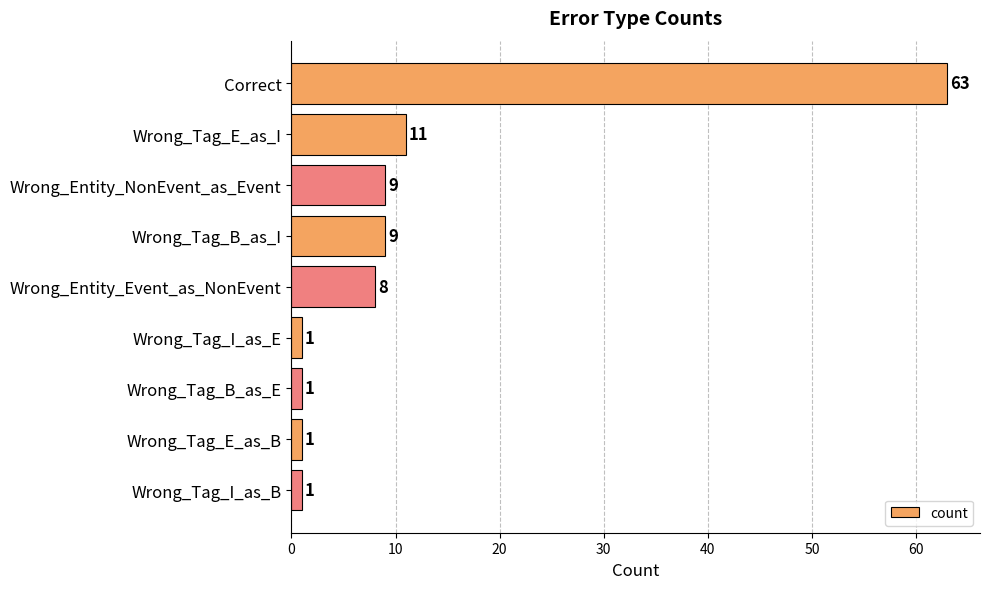

Is it true that the value at Wrong_Entity_NonEvent_as_Event is 9?

True